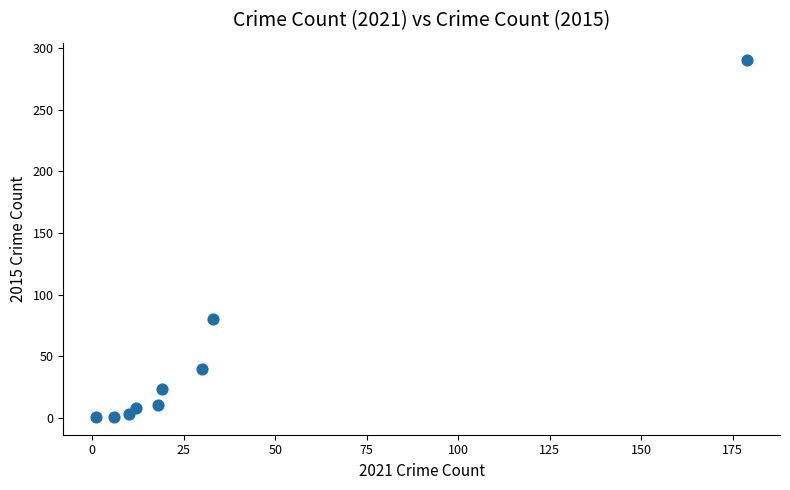

What Y value in the scatter plot is closest to 145?

80